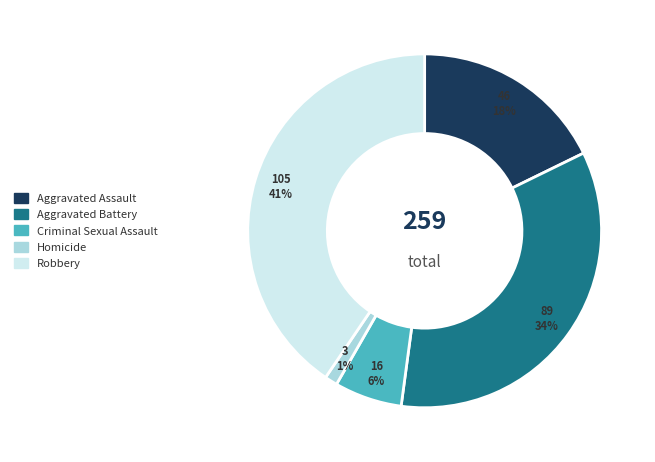

To the nearest percent, what percentage of the pie is Homicide?

1%